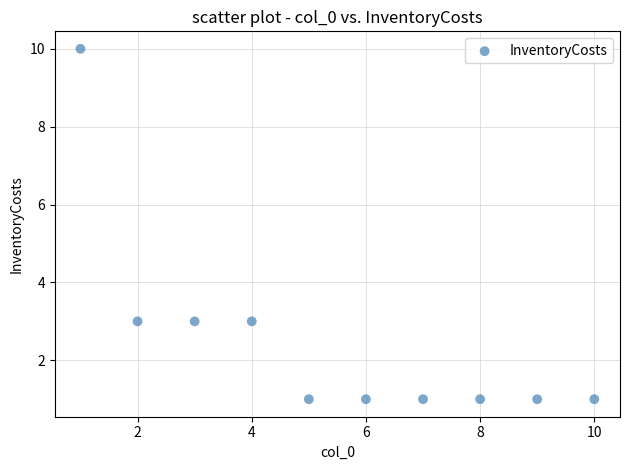

What is the range of X values (max minus min)?

9